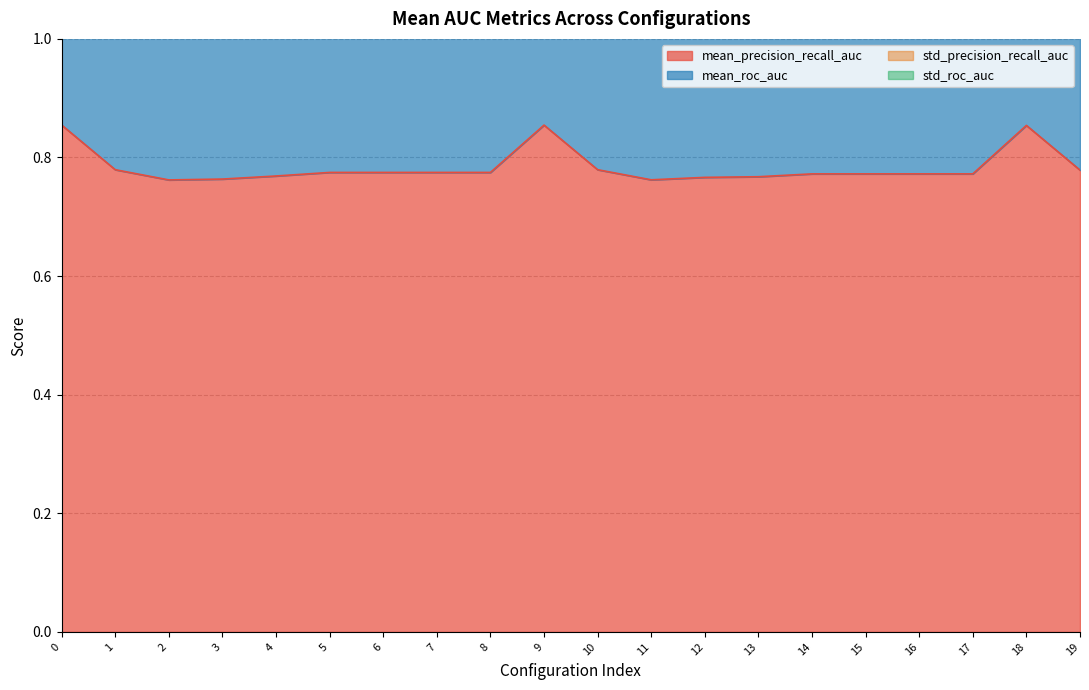

True or false: mean_precision_recall_auc has a value of 0.2 at 10.

False